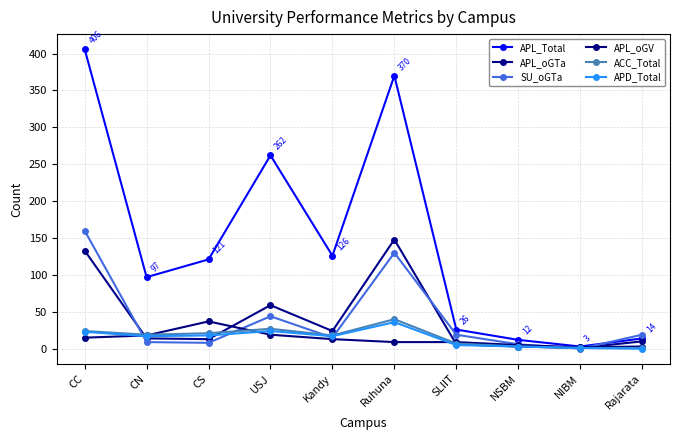

What is the value of the APD_Total point at the 6th from the left?

36